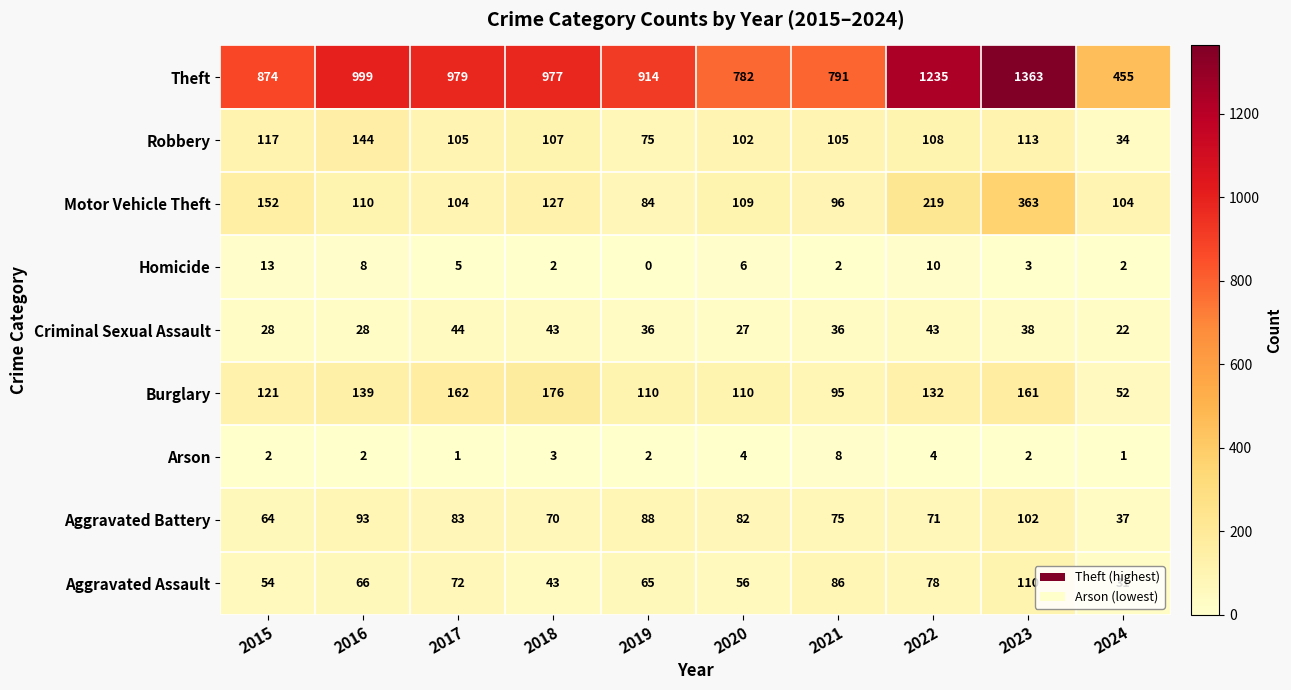

Where is Theft nearest to the value 909?

2019